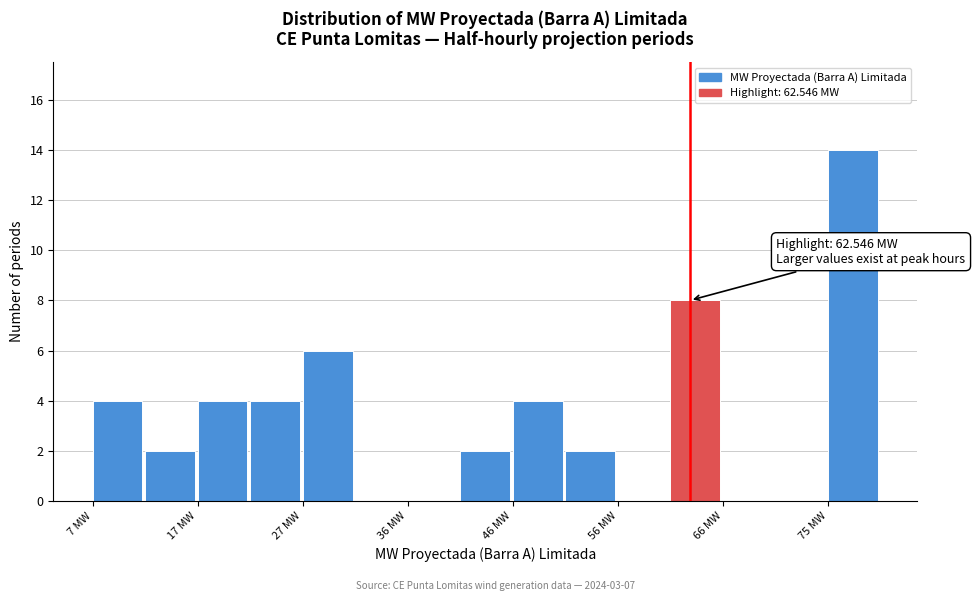

Over which range of the x-axis is the bar tallest?

75 to 80